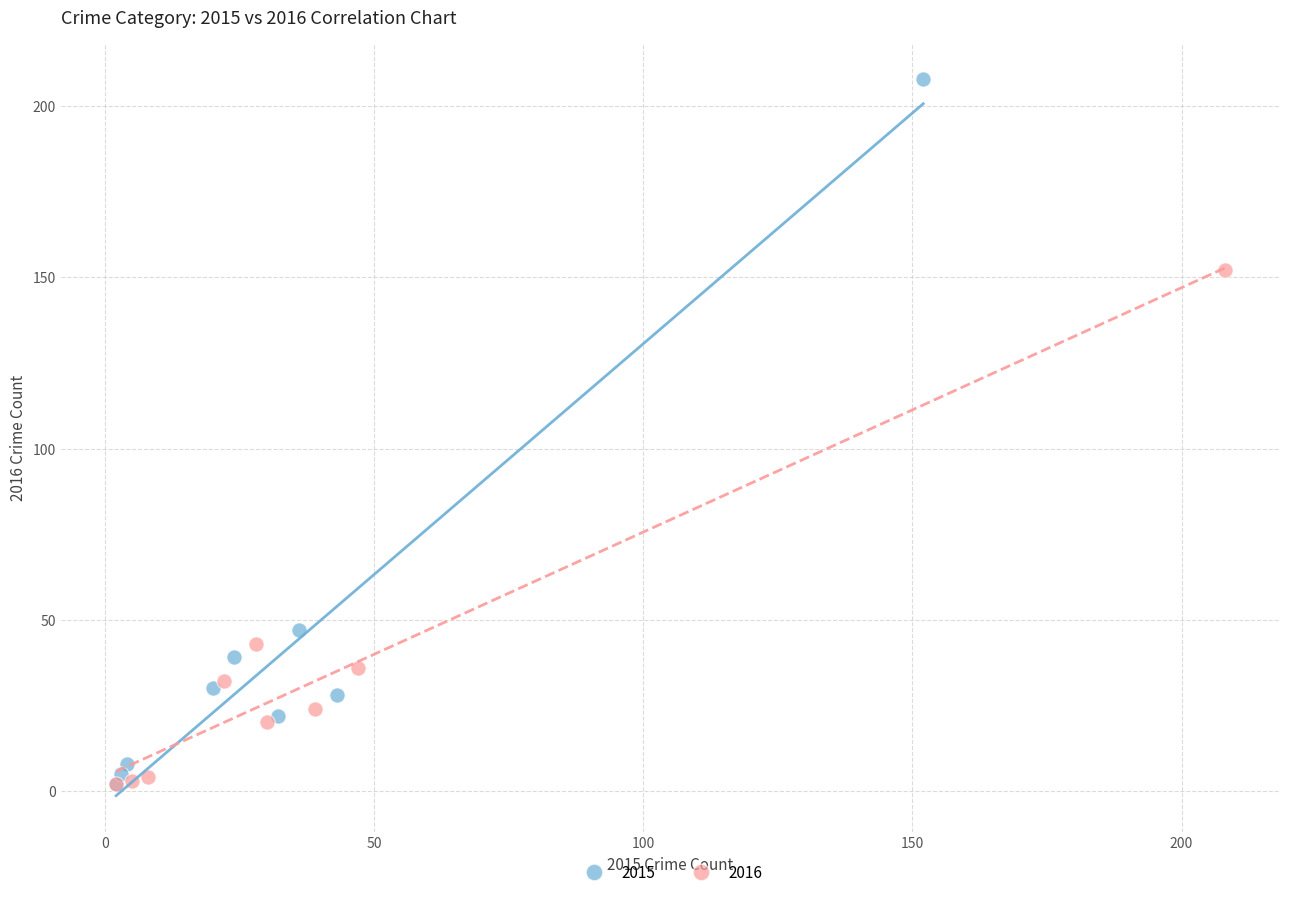

Which series has the widest spread of Y values?

2015